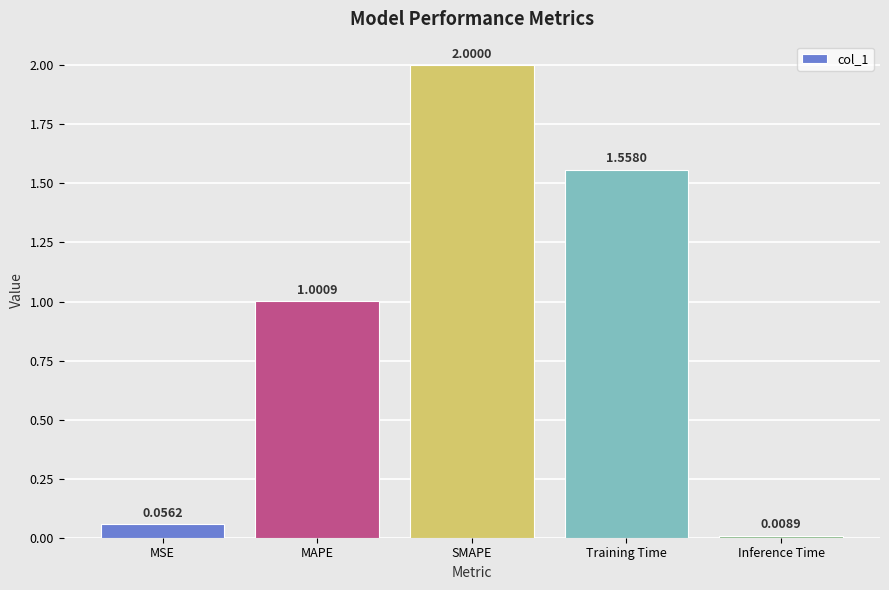

What is the label of the 5th bar from the right?

MSE